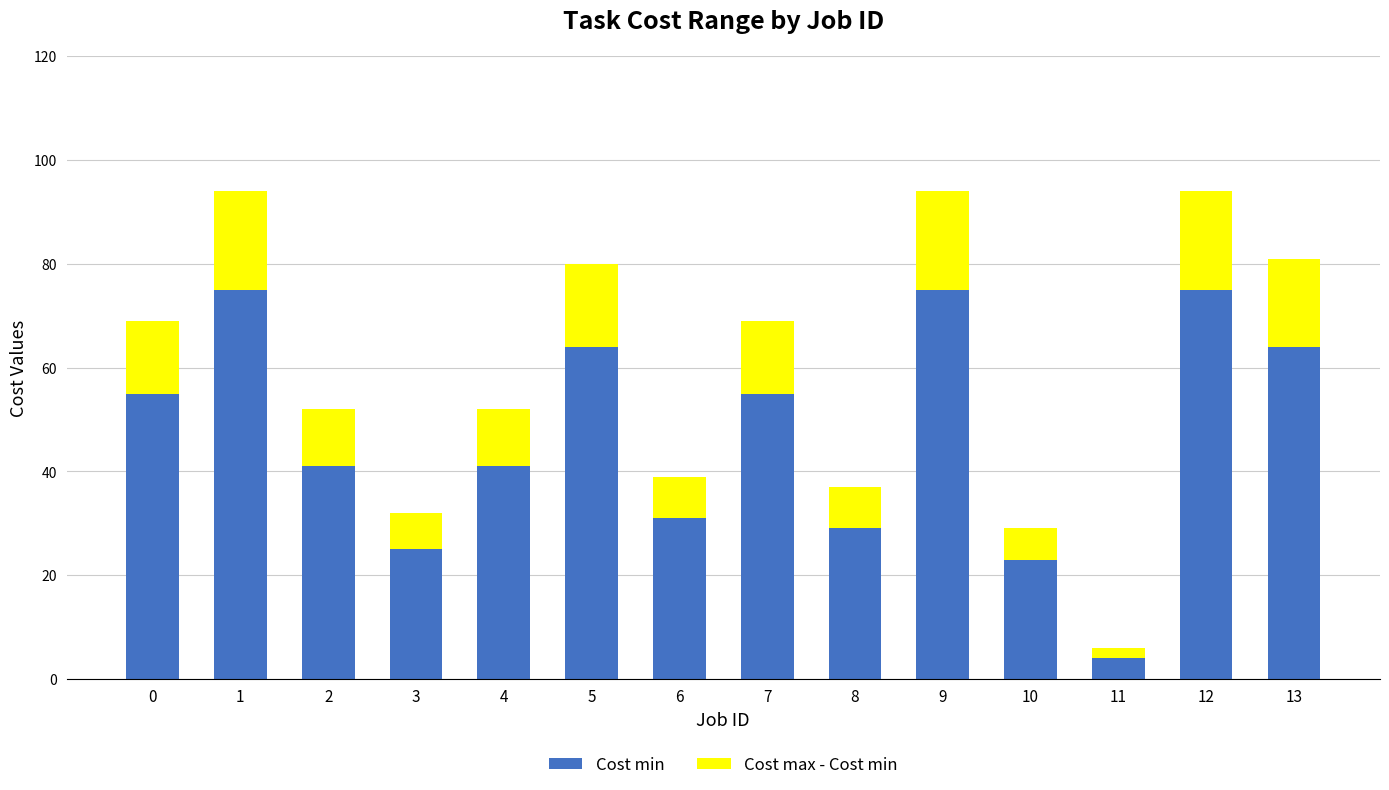

How many series are shown in this chart?

2